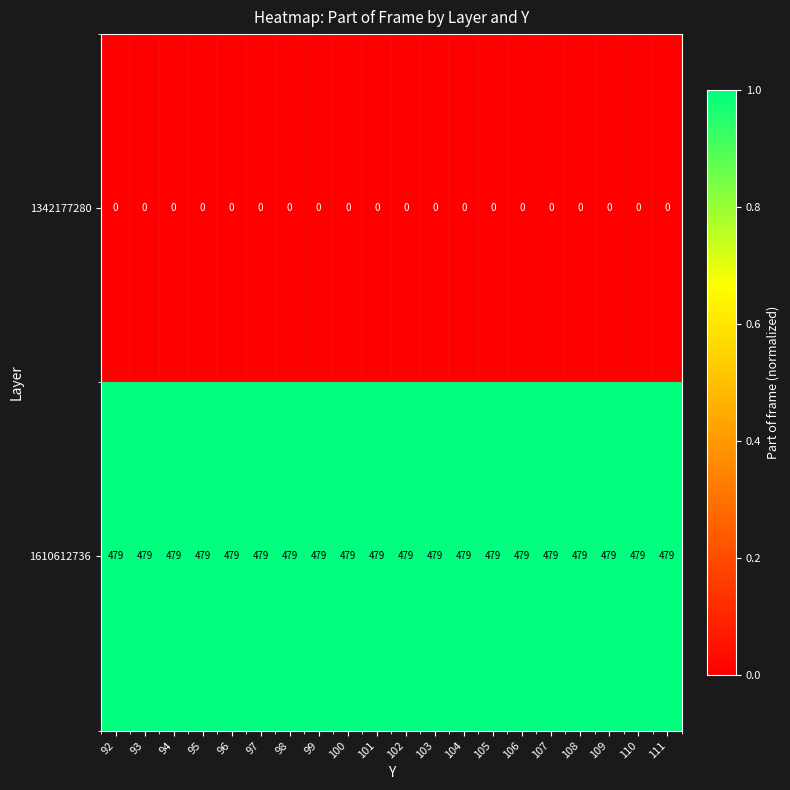

True or false: 1342177280 has a value of 0 at 111.

True